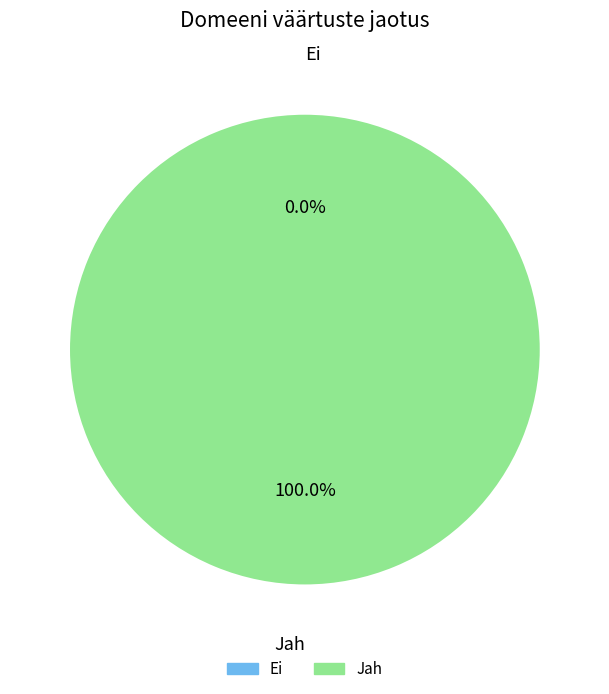

Rank the categories by value from highest to lowest.

Jah, Ei